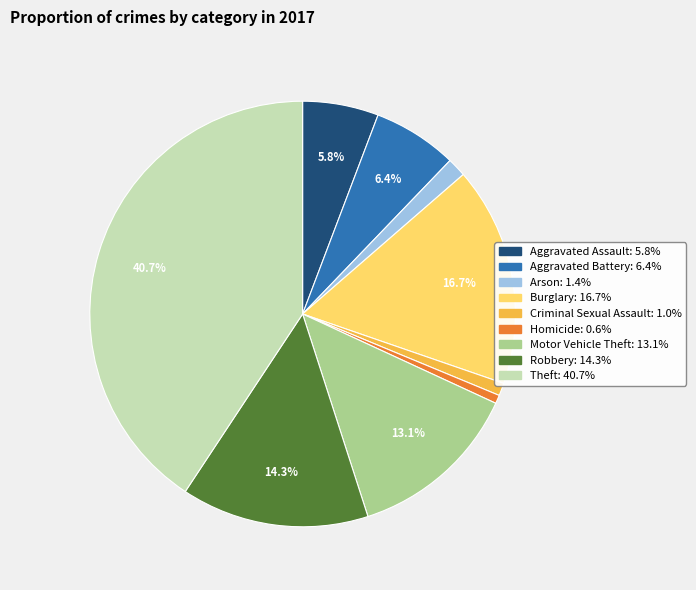

Which has a higher value, Robbery or Arson?

Robbery